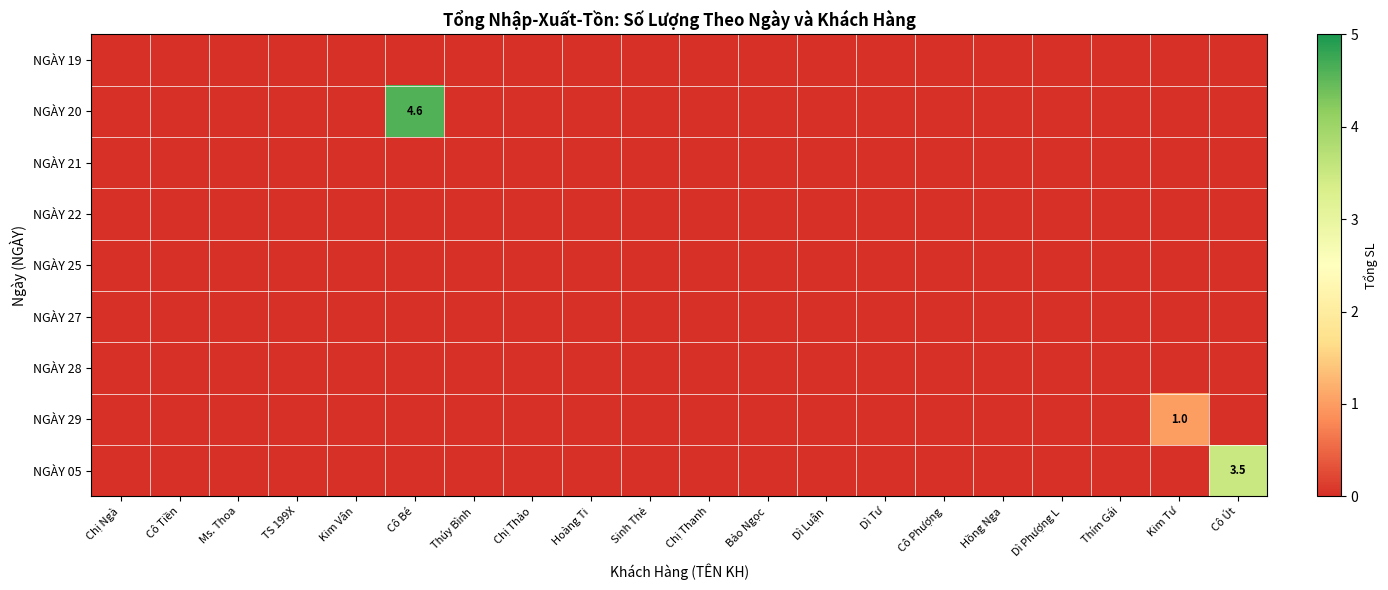

Which series changed the most between Dì Luận and Hồng Nga?

NGÀY 19